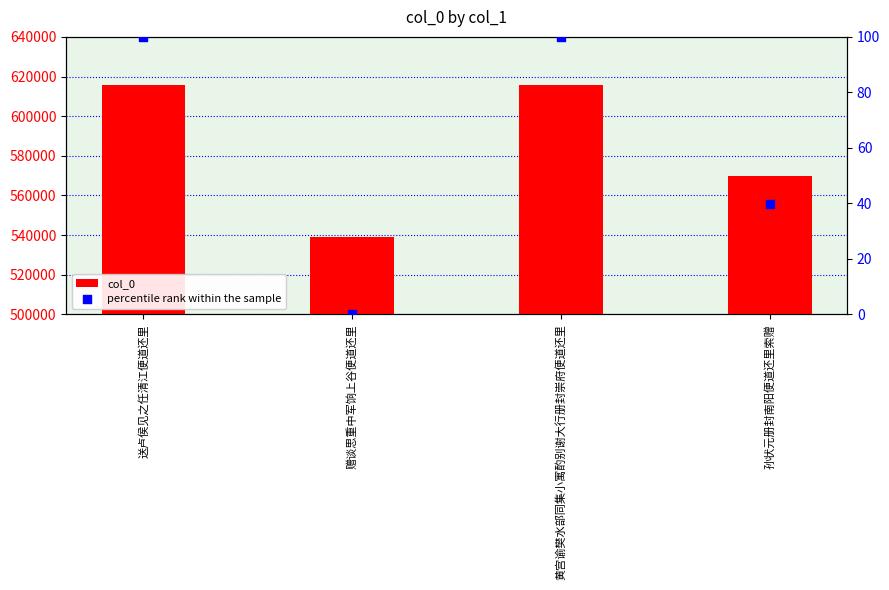

Which series contains the lowest Y value?

percentile rank within the sample